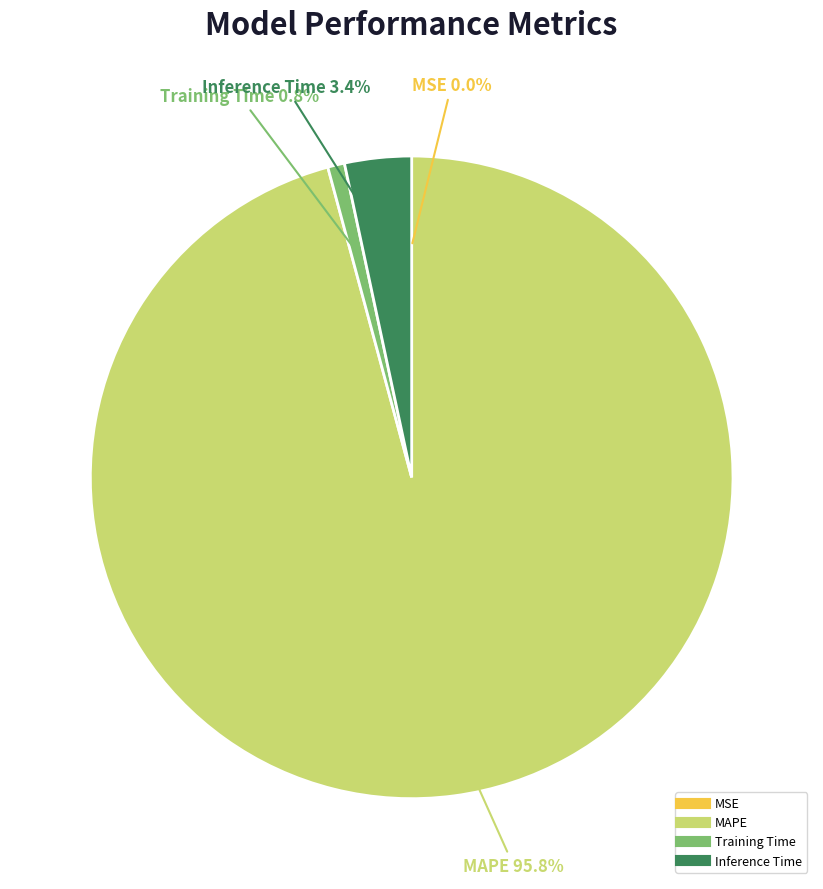

Which slice is the largest?

MAPE